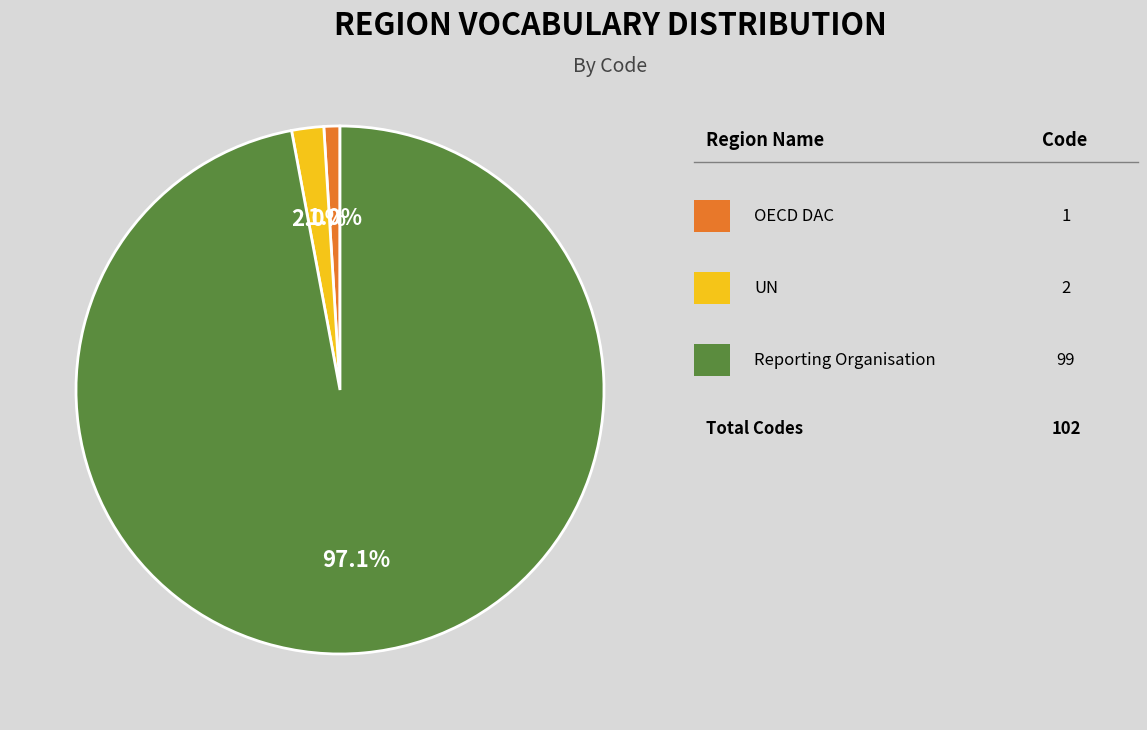

Does any single category account for the majority?

Yes